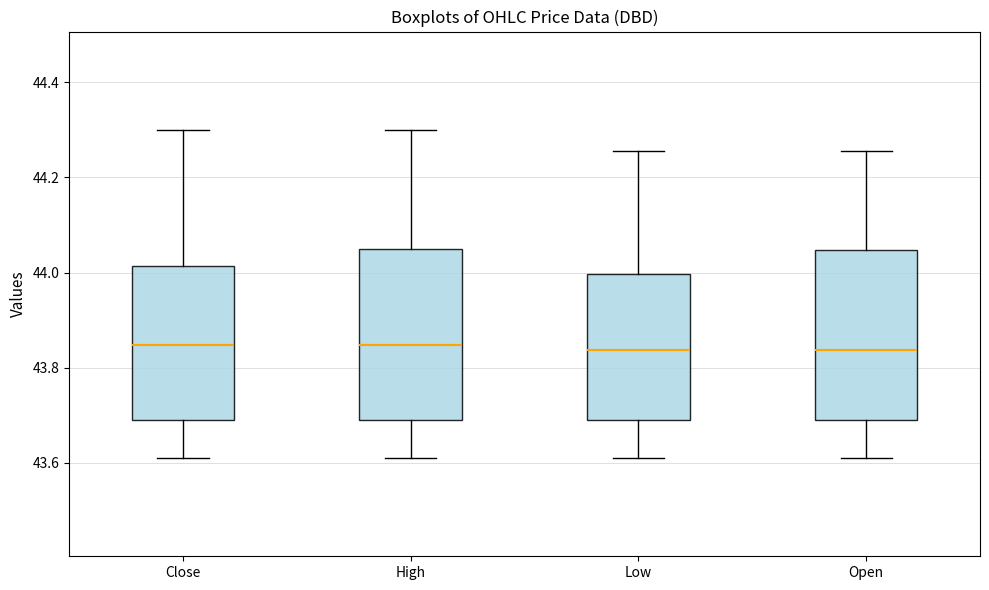

Where is the upper edge of the box for Low on the y-axis? The values are not printed on the chart, so give them approximately, as read against the axis.

44.00